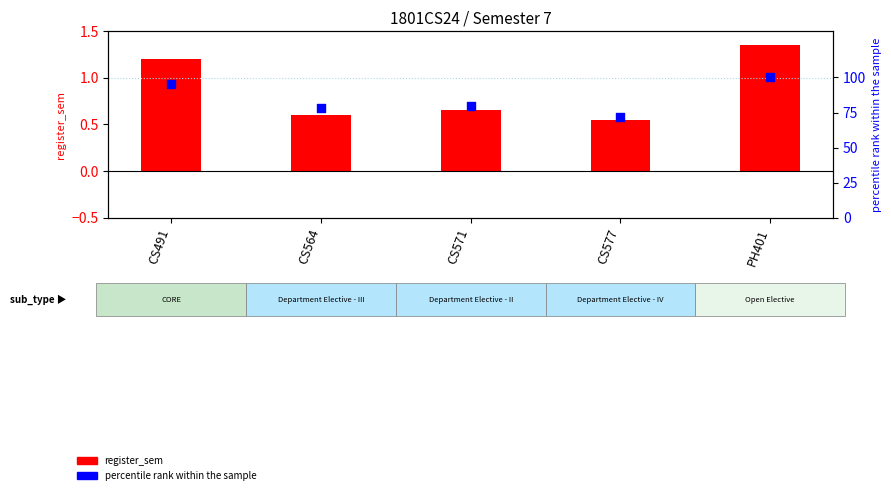

Is the value of register_sem at CS491 greater than the value of percentile rank within the sample at PH401?

No